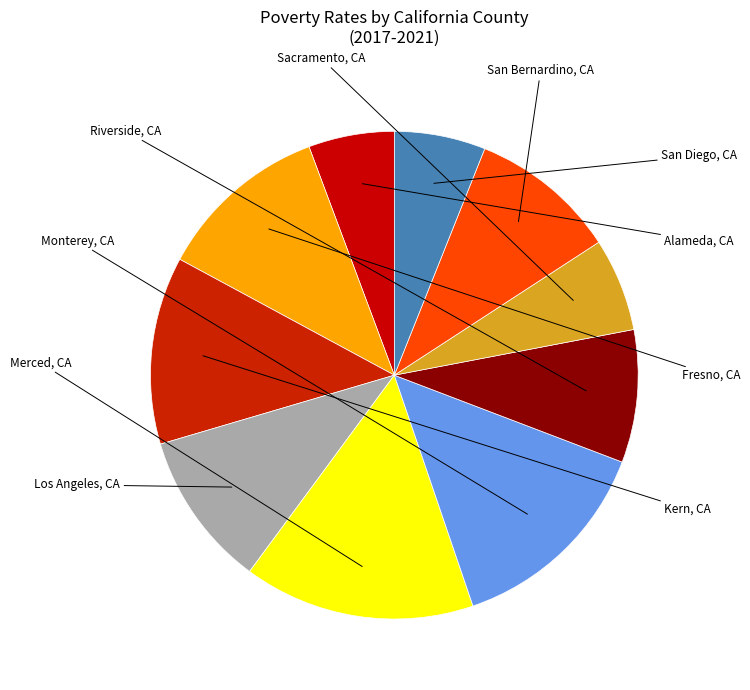

Is there a majority slice in this chart?

No